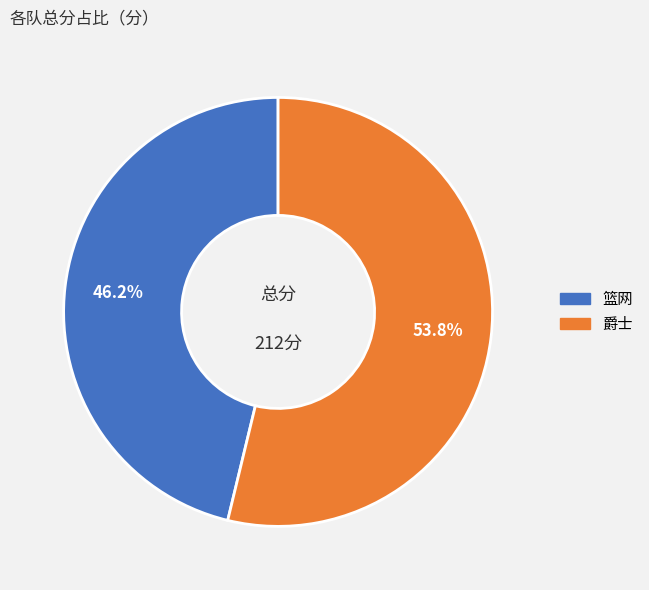

What percentage do 篮网 and 爵士 together represent?

100.0%